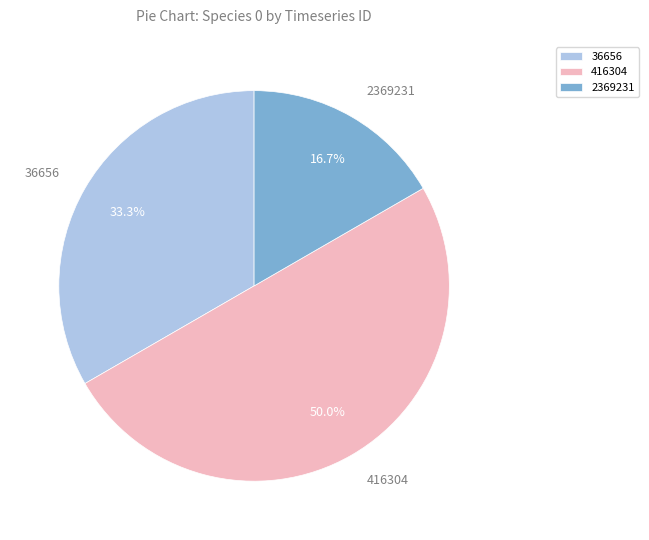

To the nearest percent, what portion does 36656 represent?

33%